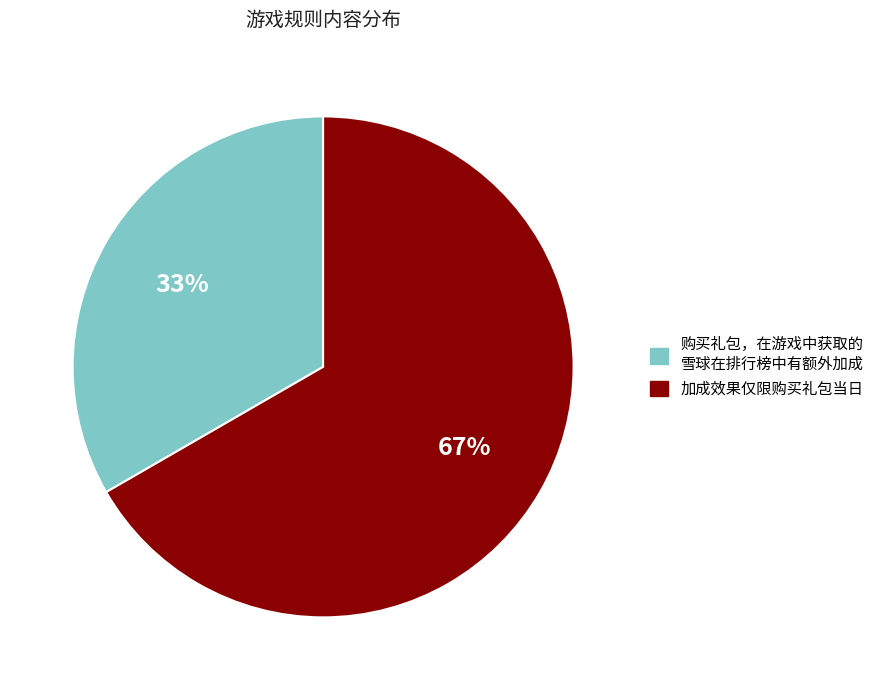

To the nearest percent, what is the average slice percentage?

50%